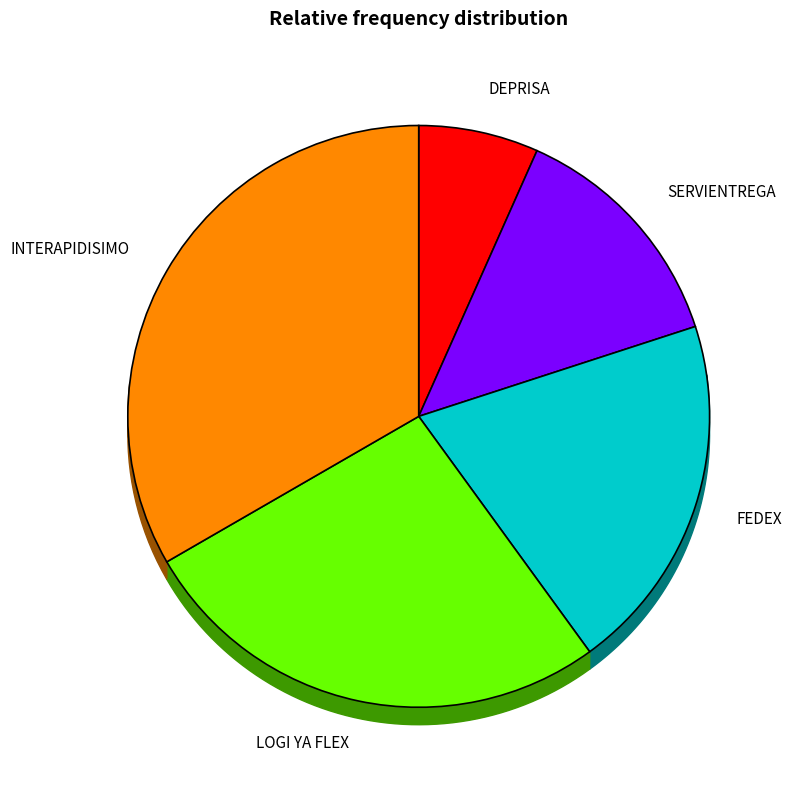

How much of the chart is everything except DEPRISA?

93.3%